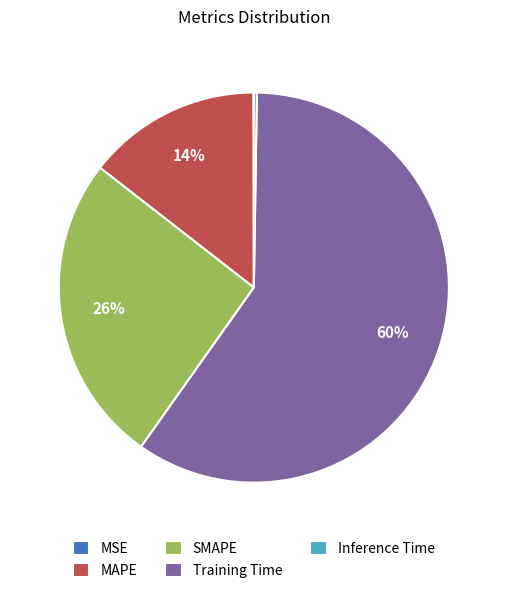

Which category has the biggest portion of the pie?

Training Time